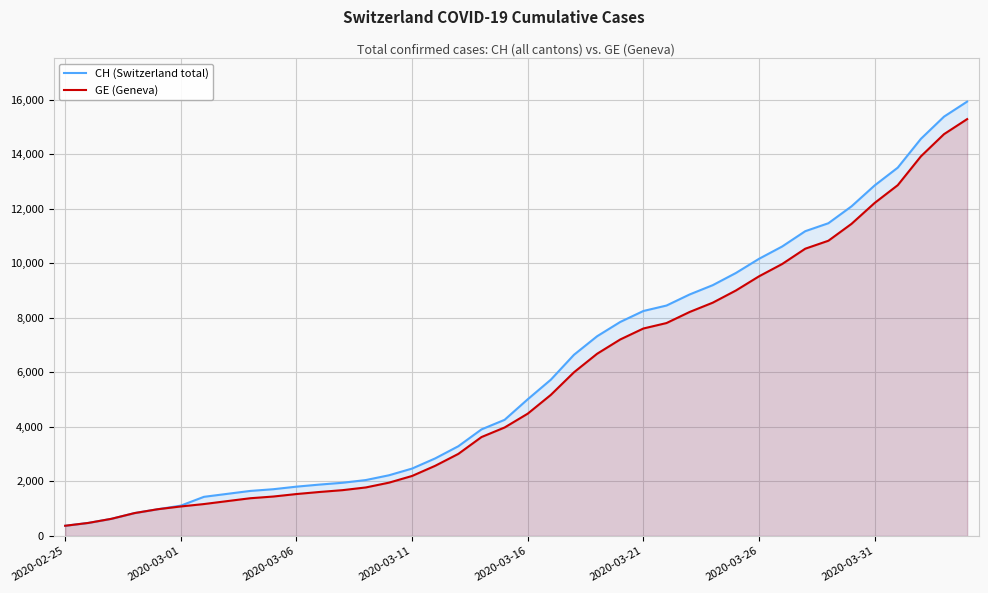

Which series has the largest range (max minus min)?

CH (Switzerland total)